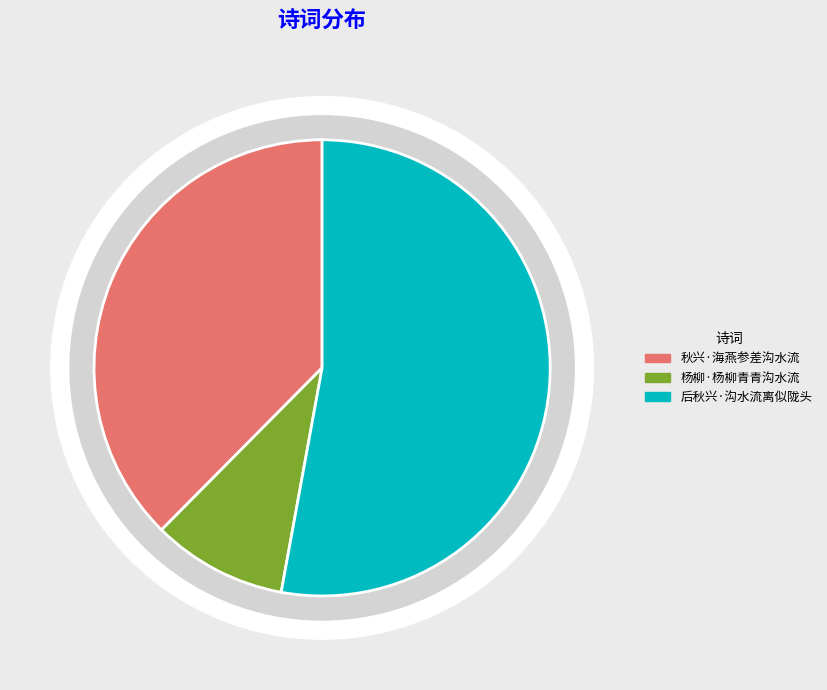

Which has a higher value, 杨柳·杨柳青青沟水流 or 后秋兴·沟水流离似陇头?

后秋兴·沟水流离似陇头